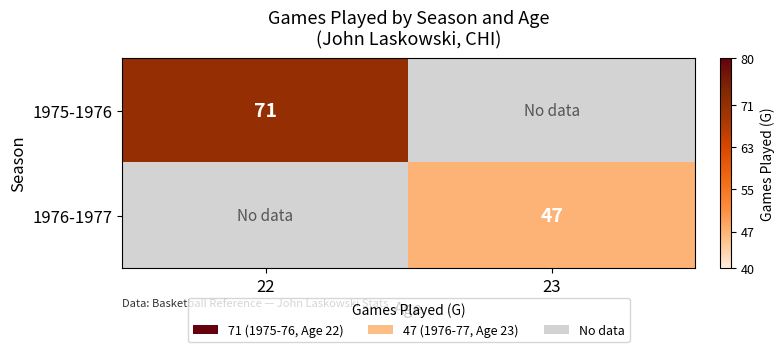

True or false: 1976-1977 has a value of 77 at 23.

False